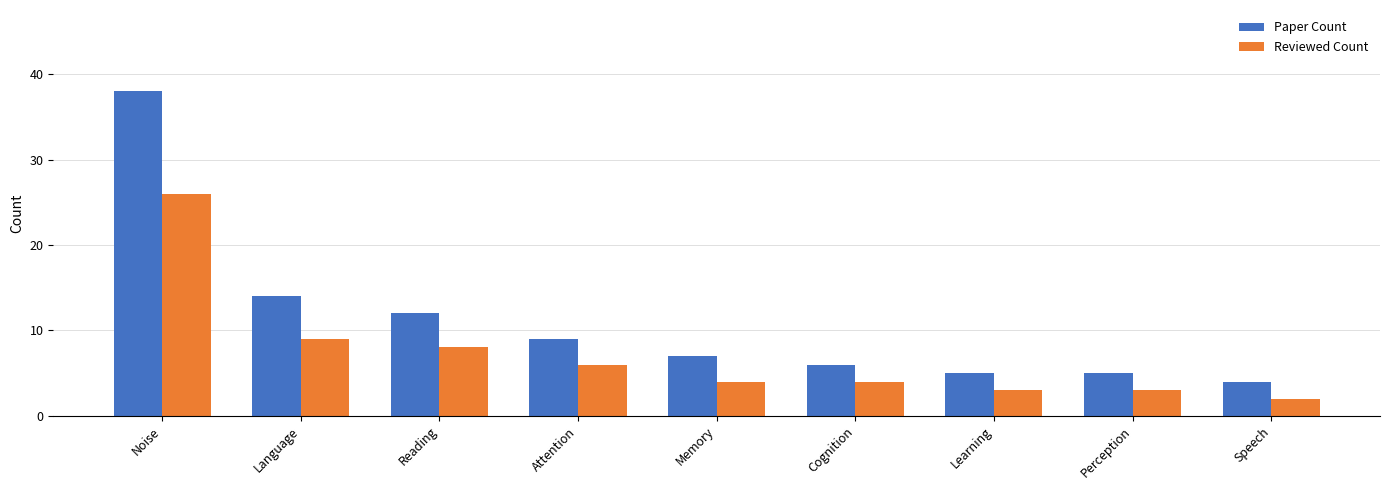

Where does the Paper Count series first go above 7?

Noise